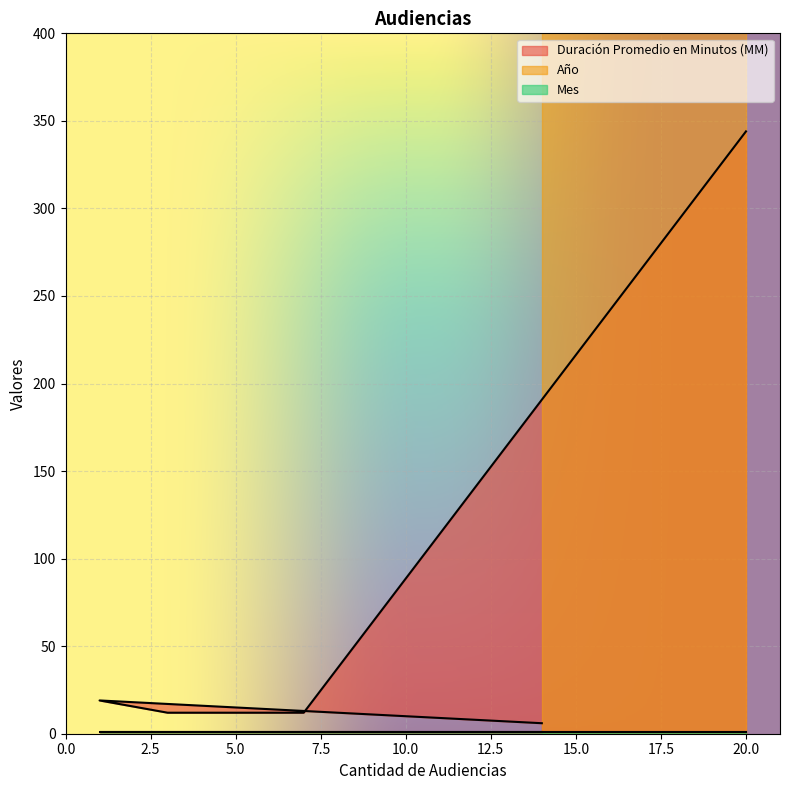

At 20, list the series in order from largest to smallest.

Año, Duración Promedio en Minutos (MM), Mes